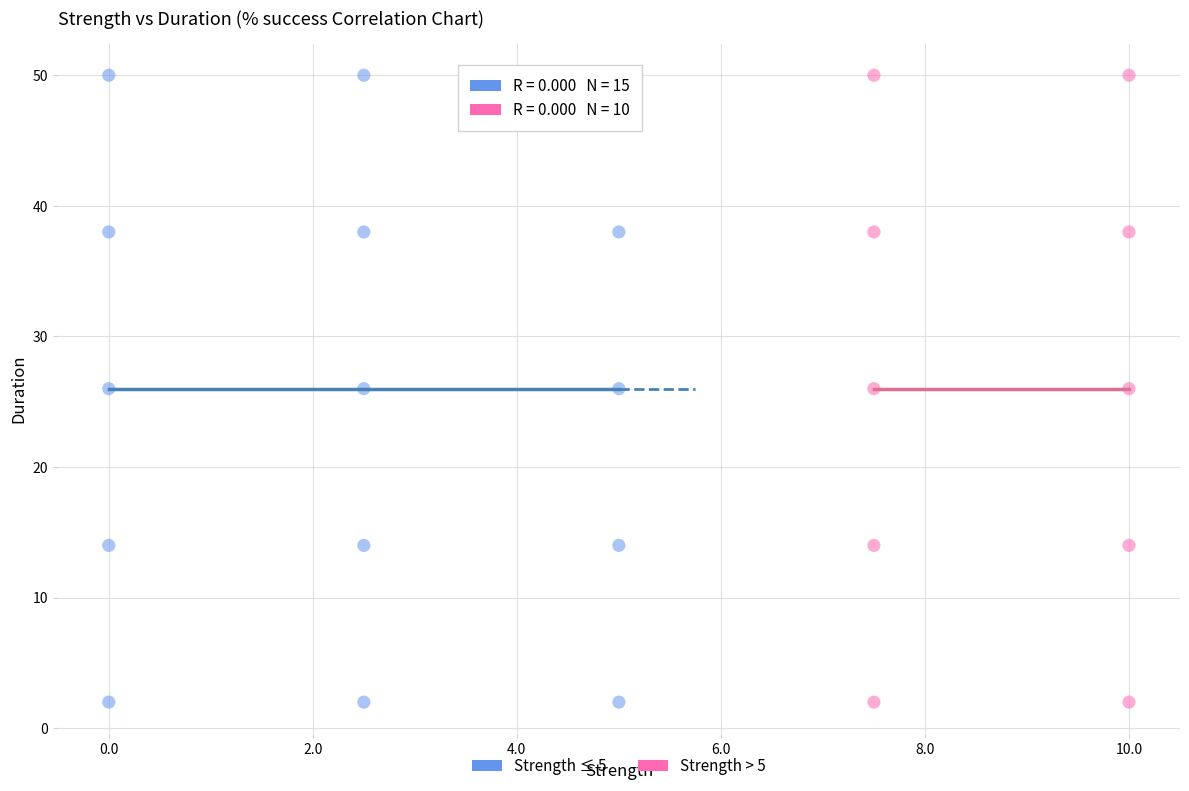

What are all the series names shown in the legend?

Strength ≤ 5, Strength > 5